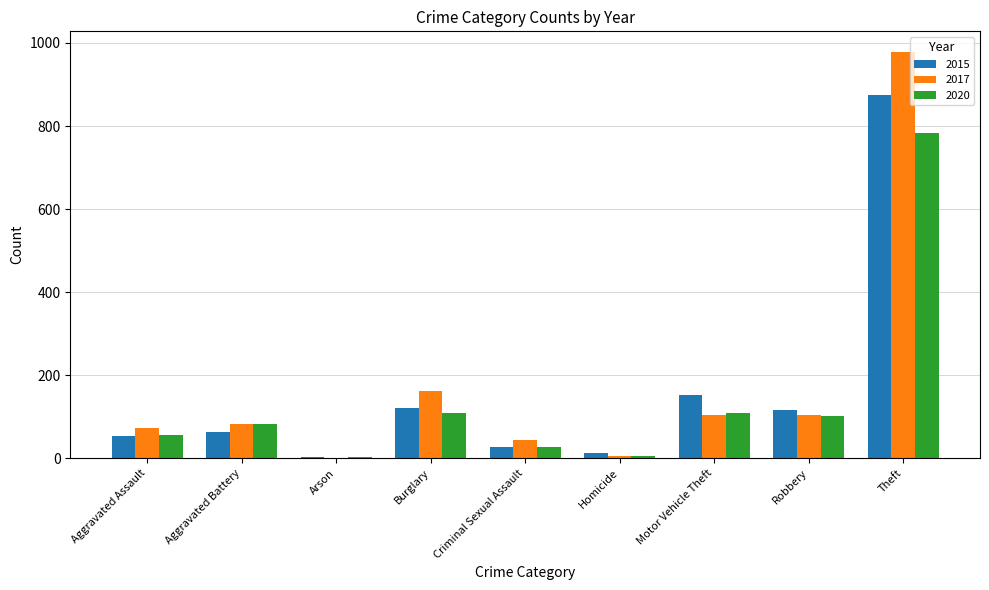

At which label is 2015 closest to 438?

Motor Vehicle Theft